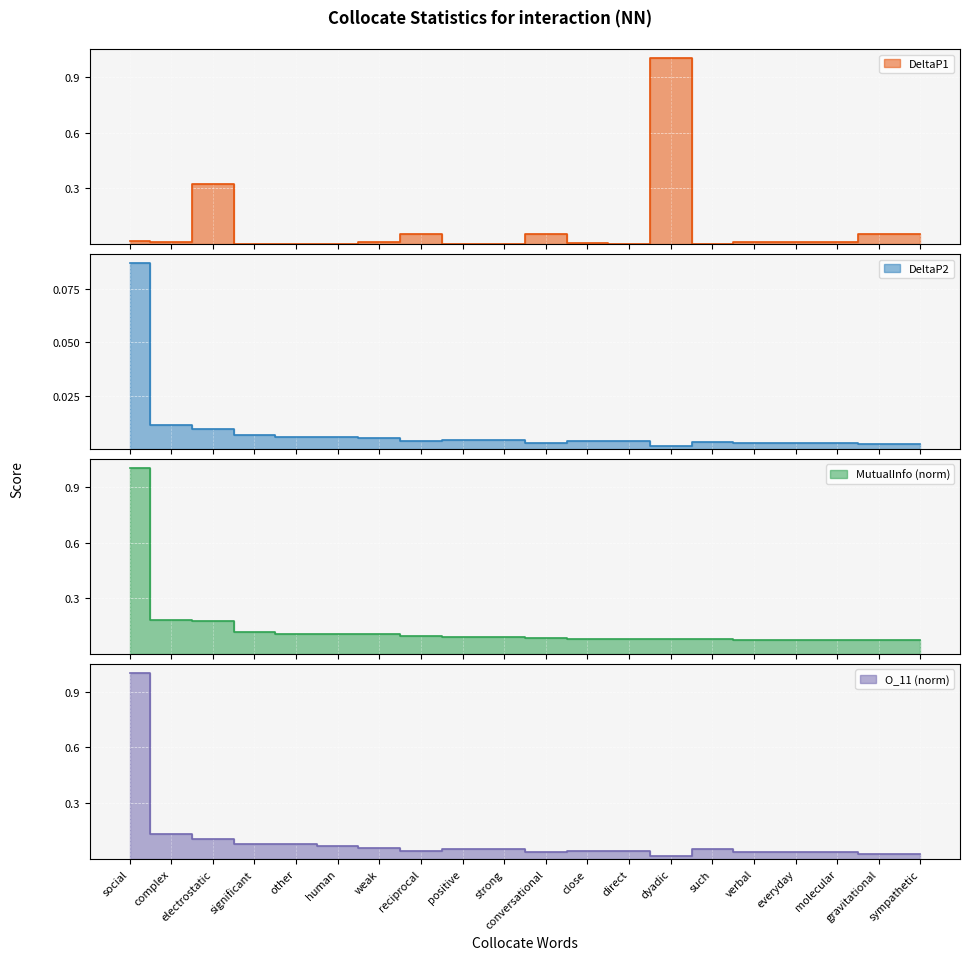

Reading left to right, what are all the values shown in this chart?

DeltaP1: 0.0	0.0	0.3	0.0	0.0	0.0	0.0	0.1	0.0	0.0	0.1	0.0	0.0	1.0	0.0	0.0	0.0	0.0	0.1	0.1
DeltaP2: 0.1	0.0	0.0	0.0	0.0	0.0	0.0	0.0	0.0	0.0	0.0	0.0	0.0	0.0	0.0	0.0	0.0	0.0	0.0	0.0
MutualInfo: 1.0	0.2	0.2	0.1	0.1	0.1	0.1	0.1	0.1	0.1	0.1	0.1	0.1	0.1	0.1	0.1	0.1	0.1	0.1	0.1
O_11: 1.0	0.1	0.1	0.1	0.1	0.1	0.1	0.0	0.1	0.1	0.0	0.0	0.0	0.0	0.1	0.0	0.0	0.0	0.0	0.0